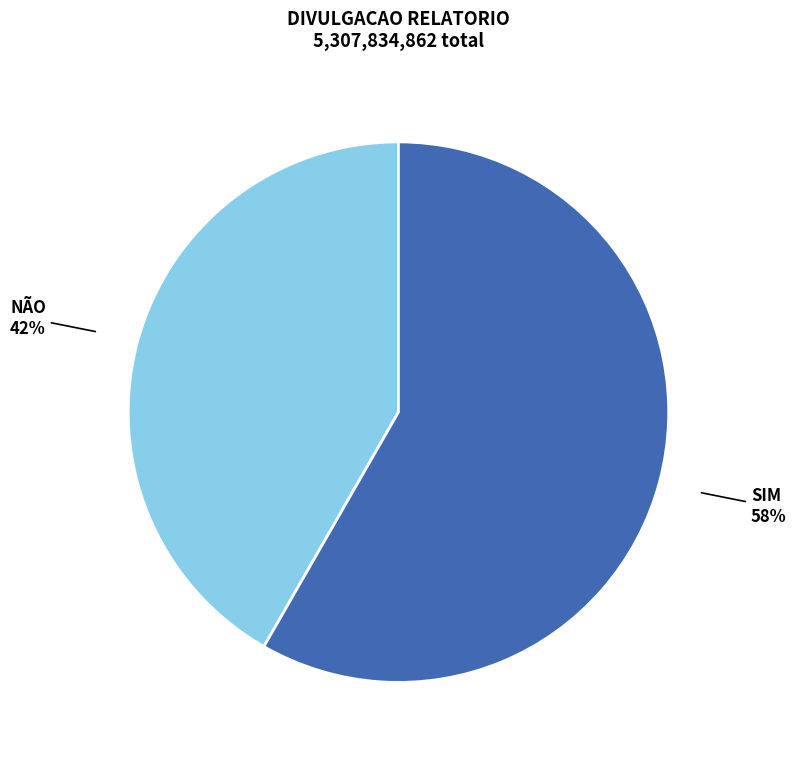

Does any single category account for the majority?

Yes